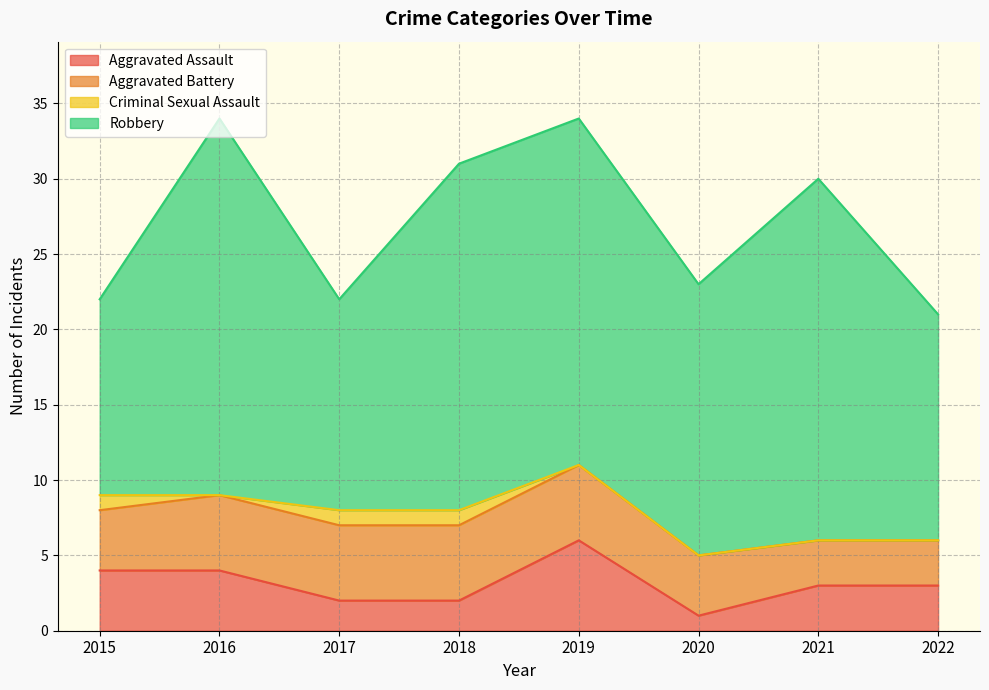

Reading left to right, transcribe all the data shown in this chart.

Aggravated Assault: 4	4	2	2	6	1	3	3
Aggravated Battery: 4	5	5	5	5	4	3	3
Criminal Sexual Assault: 1	0	1	1	0	0	0	0
Robbery: 13	25	14	23	23	18	24	15